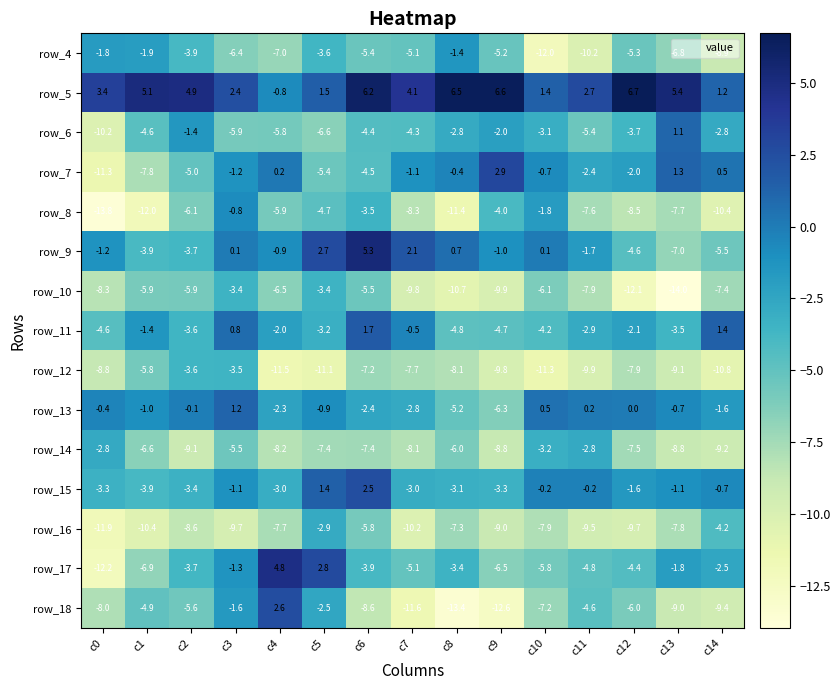

List the series in order of their peak value, lowest first.

row_12, row_10, row_16, row_14, row_4, row_8, row_6, row_13, row_11, row_15, row_18, row_7, row_17, row_9, row_5